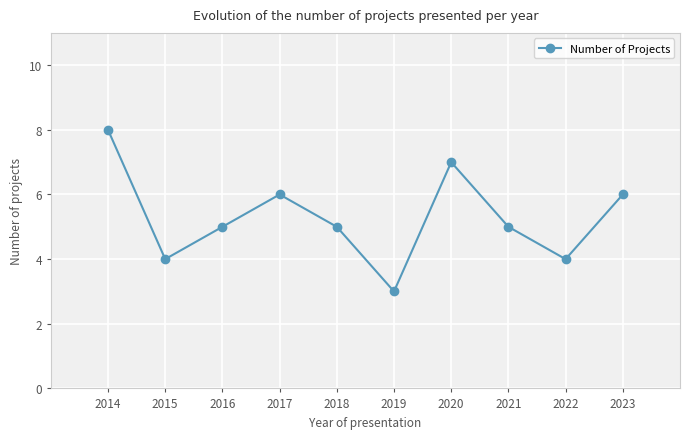

How many values are between 4 and 6?

7